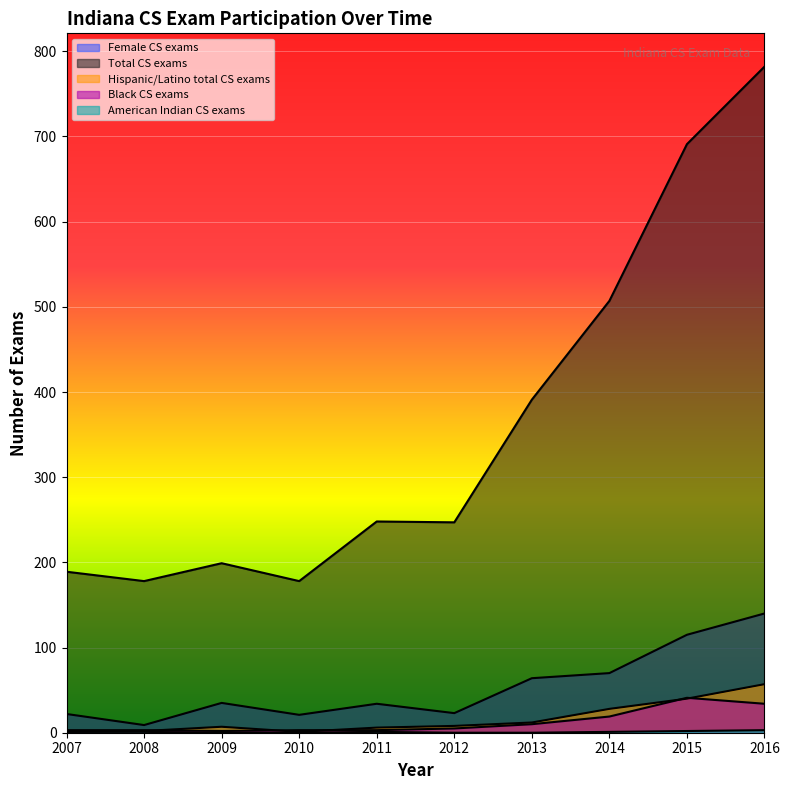

Reading right to left, what are all the values shown in this chart?

Female CS exams: 2016=140	2015=115	2014=70	2013=64	2012=23	2011=34	2010=21	2009=35	2008=9	2007=22
Total CS exams: 2016=782	2015=691	2014=507	2013=391	2012=247	2011=248	2010=178	2009=199	2008=178	2007=189
Hispanic/Latino total CS exams: 2016=57	2015=40	2014=28	2013=12	2012=8	2011=6	2010=1	2009=7	2008=2	2007=1
Black CS exams: 2016=34	2015=41	2014=19	2013=10	2012=5	2011=3	2010=3	2009=2	2008=3	2007=3
American Indian CS exams: 2016=3	2015=2	2014=1	2013=0	2012=0	2011=1	2010=0	2009=0	2008=1	2007=1